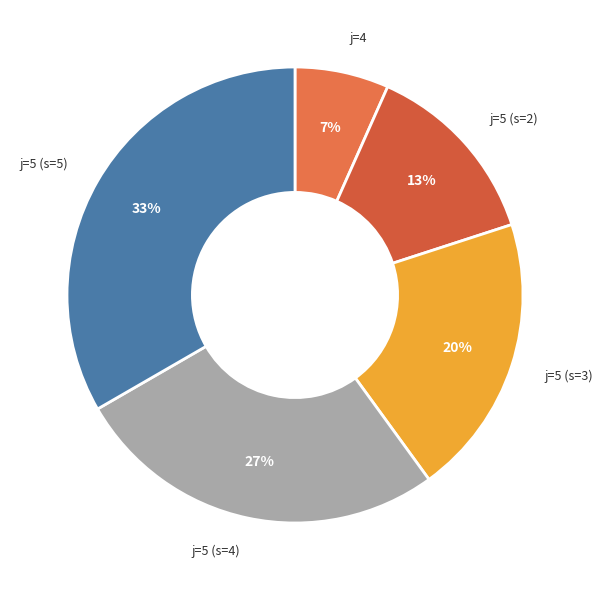

How many slices are in this pie chart?

5